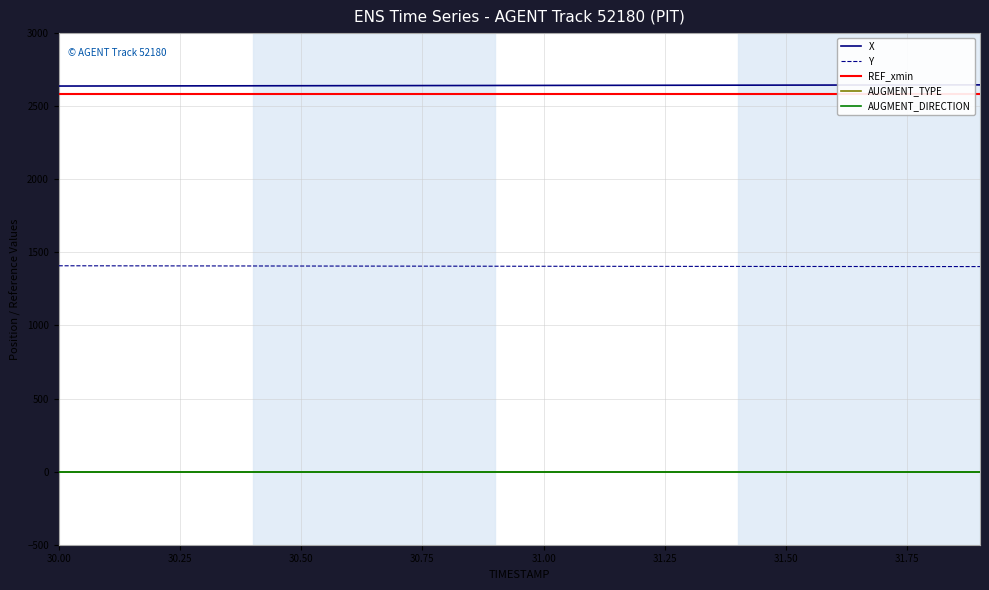

True or false: X has more than 1 interior local peaks.

False